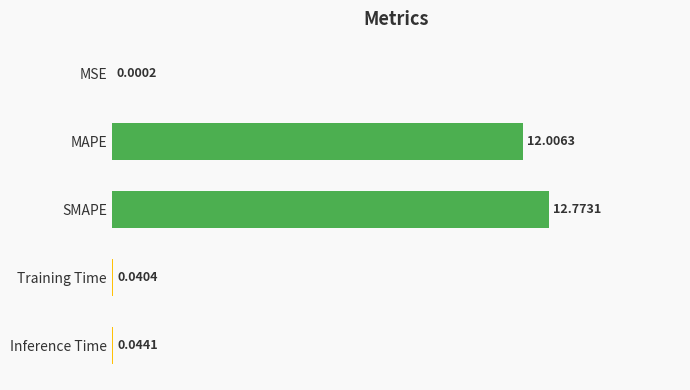

Which category has the highest value across all series?

SMAPE